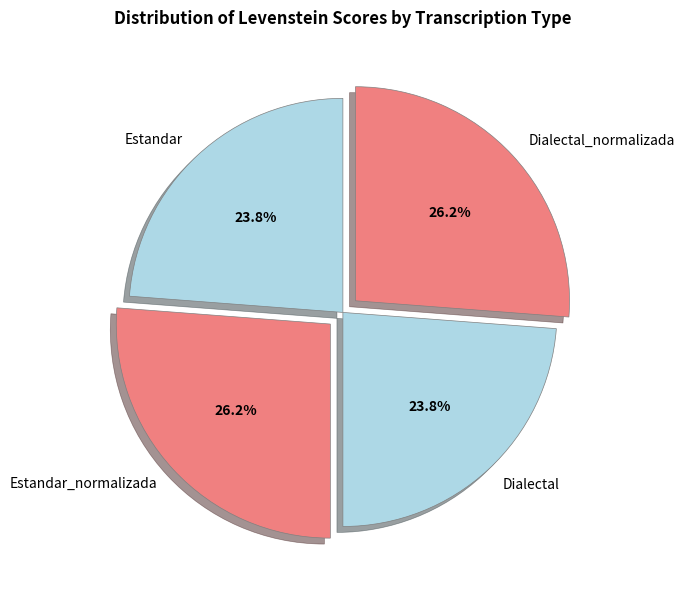

Between Estandar_normalizada and Dialectal, which is larger?

Estandar_normalizada